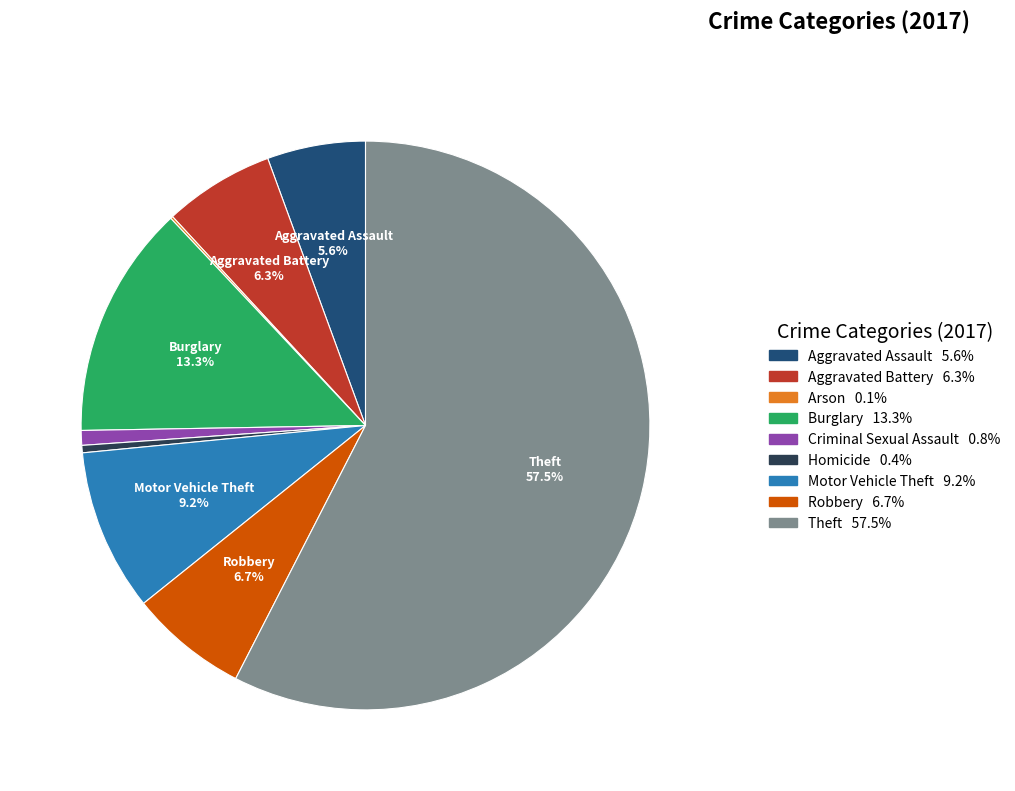

Does any single category account for the majority?

Yes